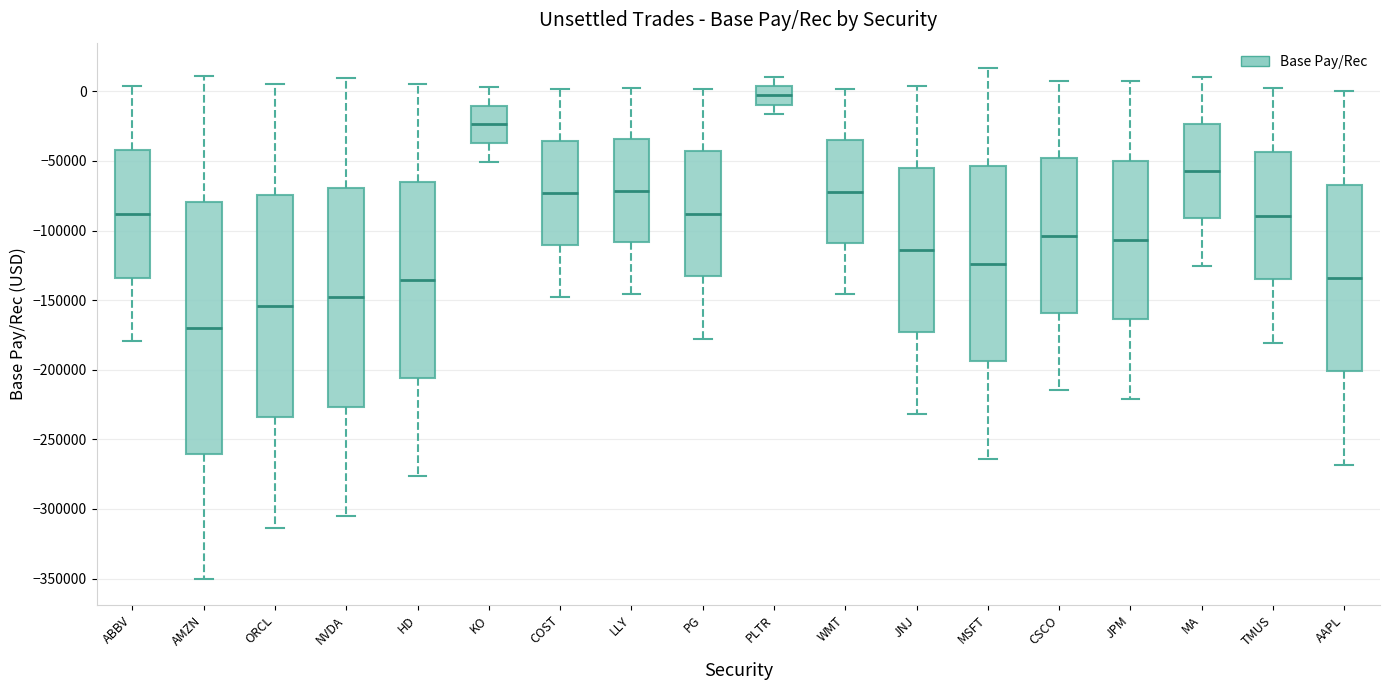

Reading left to right, read every box against the y-axis: the position of its median line, the range the box covers, and the ends of its whiskers. The values are not printed on the chart, so give them approximately, as read against the axis.

ABBV: median -90000, box -135000 to -40000, whiskers -180000 to 5000
AMZN: median -170000, box -260000 to -80000, whiskers -350000 to 10000
ORCL: median -155000, box -235000 to -75000, whiskers -315000 to 5000
NVDA: median -150000, box -225000 to -70000, whiskers -305000 to 10000
HD: median -135000, box -205000 to -65000, whiskers -275000 to 5000
KO: median -25000, box -35000 to -10000, whiskers -50000 to 5000
COST: median -75000, box -110000 to -35000, whiskers -150000 to 0
LLY: median -70000, box -110000 to -35000, whiskers -145000 to 5000
PG: median -90000, box -135000 to -45000, whiskers -180000 to 0
PLTR: median -5000, box -10000 to 5000, whiskers -15000 to 10000
WMT: median -70000, box -110000 to -35000, whiskers -145000 to 0
JNJ: median -115000, box -175000 to -55000, whiskers -230000 to 5000
MSFT: median -125000, box -195000 to -55000, whiskers -265000 to 15000
CSCO: median -105000, box -160000 to -50000, whiskers -215000 to 5000
JPM: median -105000, box -165000 to -50000, whiskers -220000 to 5000
MA: median -55000, box -90000 to -25000, whiskers -125000 to 10000
TMUS: median -90000, box -135000 to -45000, whiskers -180000 to 0
AAPL: median -135000, box -200000 to -65000, whiskers -270000 to 0